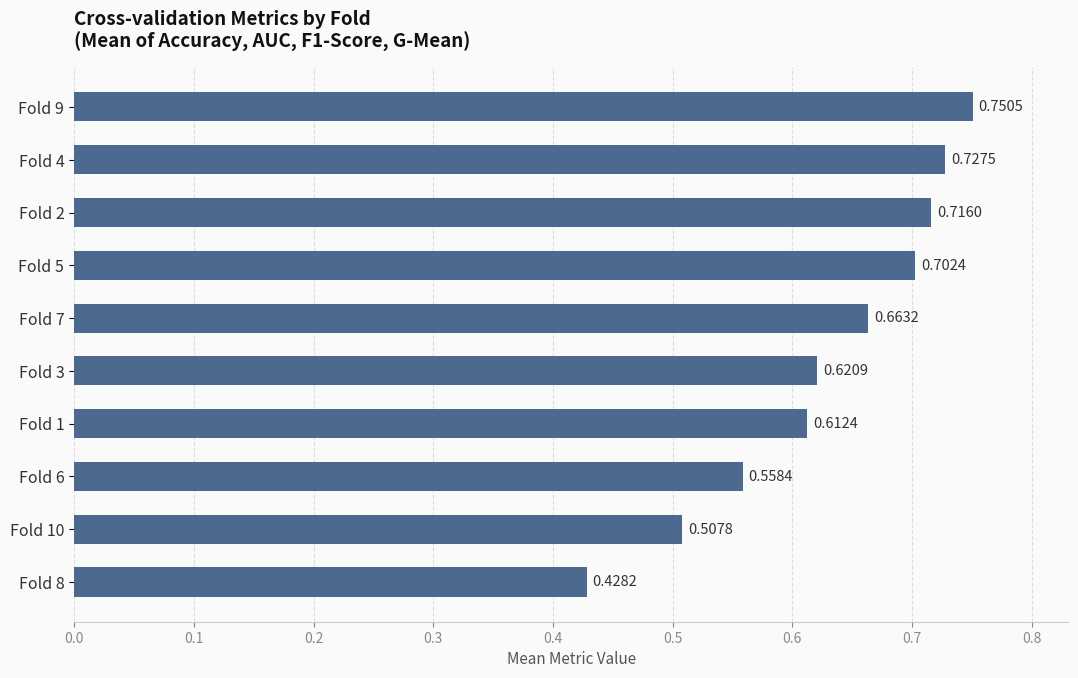

At which category does the chart reach its peak across all series?

Fold 9